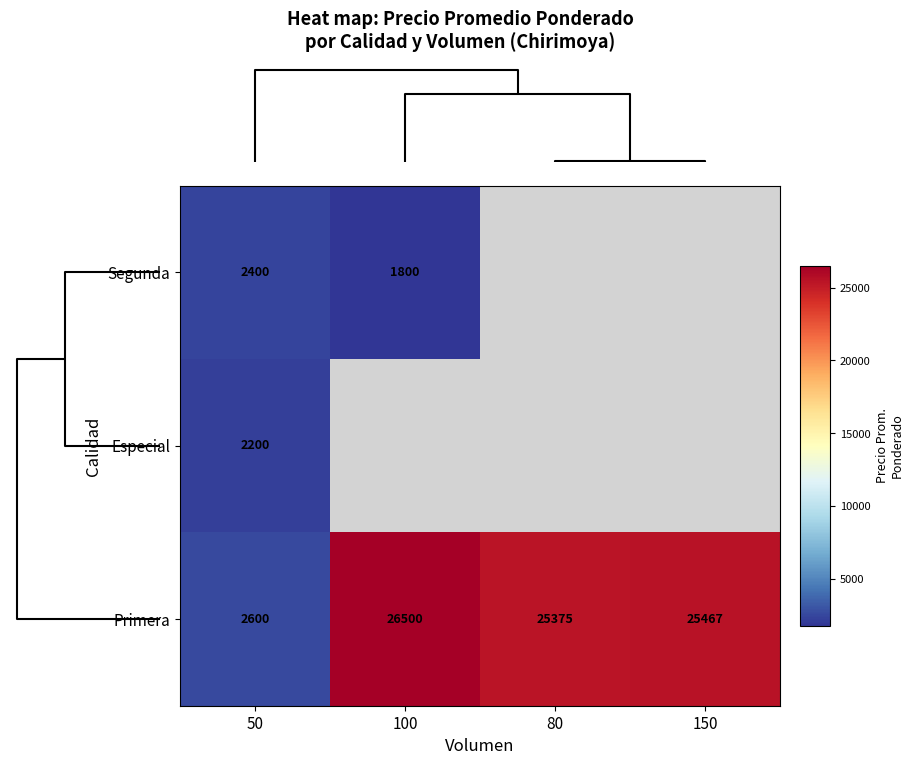

What is the minimum value shown in the chart?

1800.0